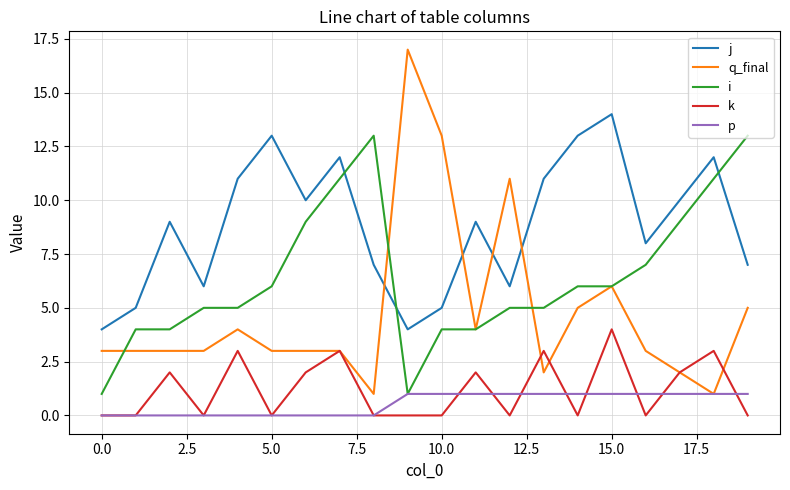

Which series has the largest total across all categories?

j